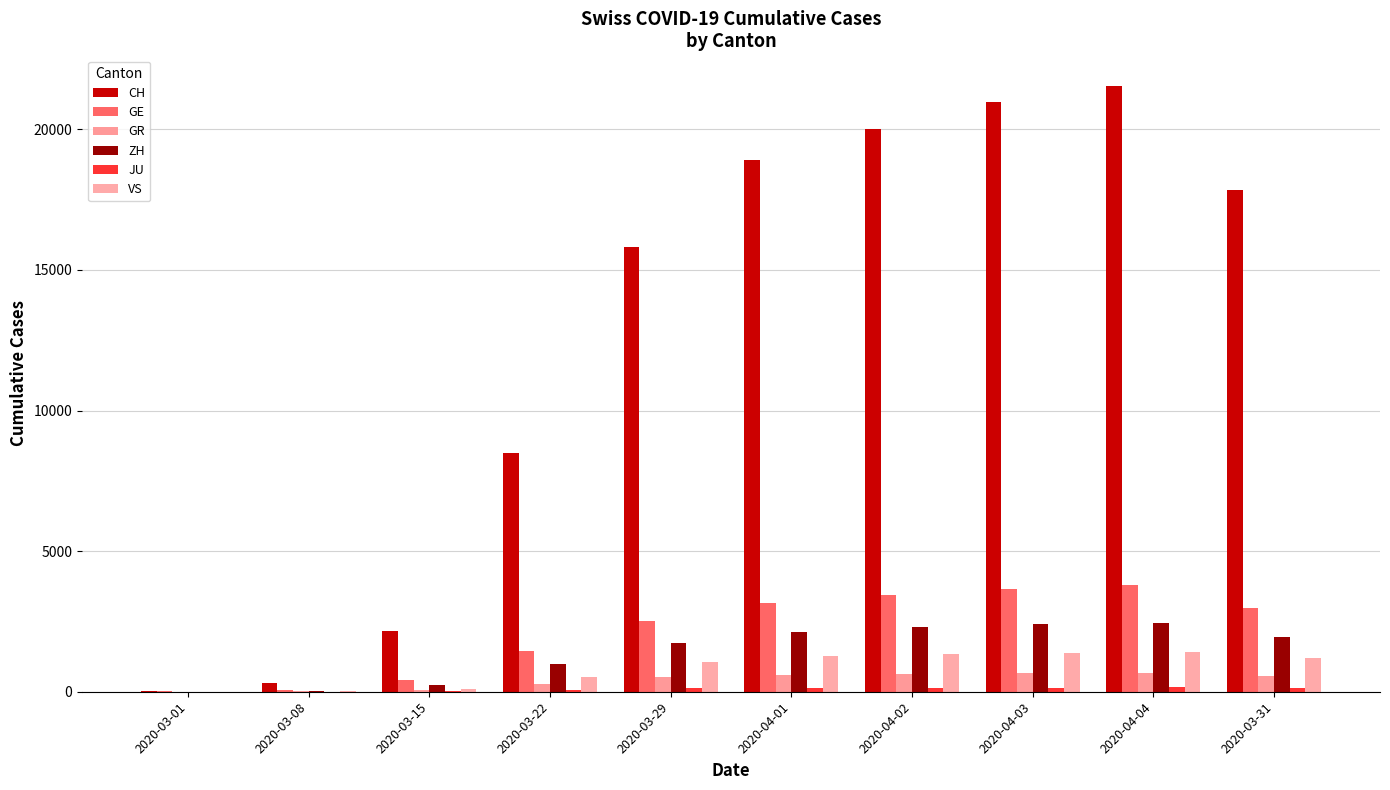

Between 2020-04-04 and 2020-03-31, which is larger?

2020-04-04